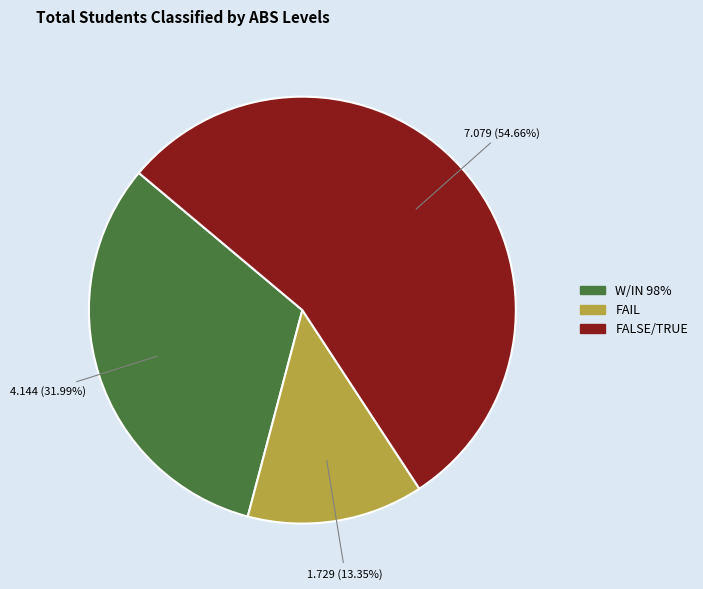

Does any single category account for the majority?

Yes